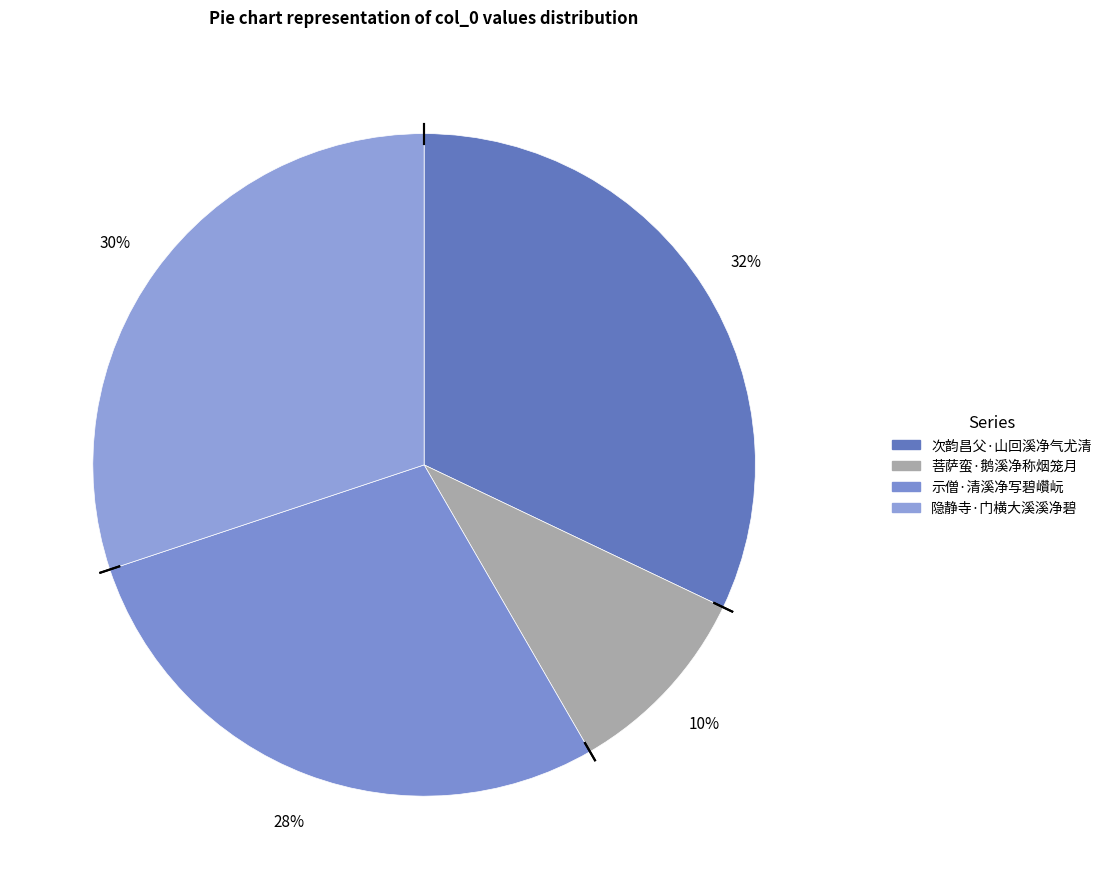

What is the change in value from 次韵昌父·山回溪净气尤清 to 示僧·清溪净写碧巑岏?

-44391